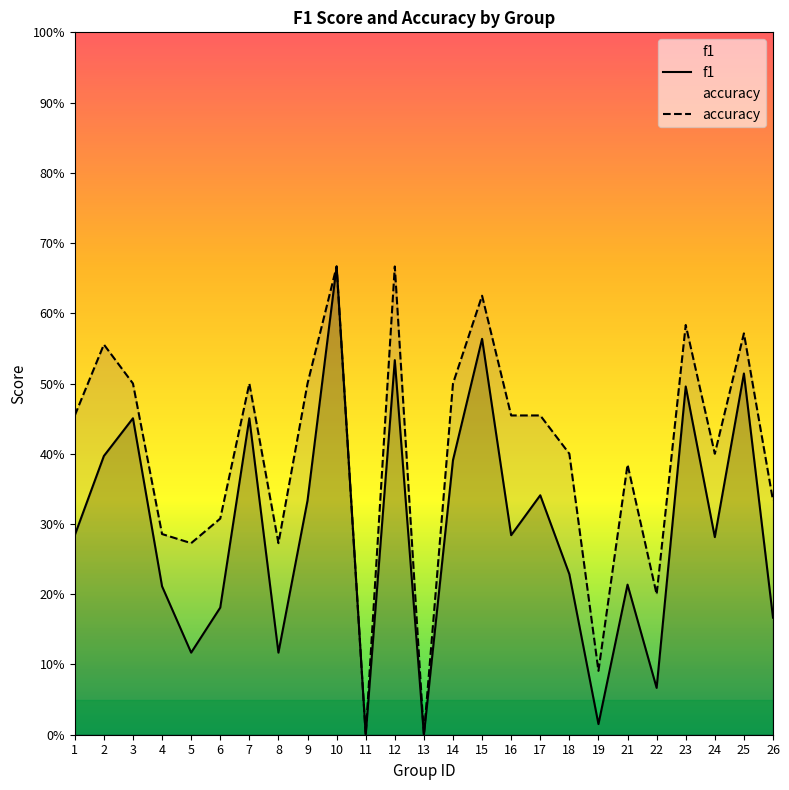

What is the difference between the second highest and minimum values in the f1 series?

0.6